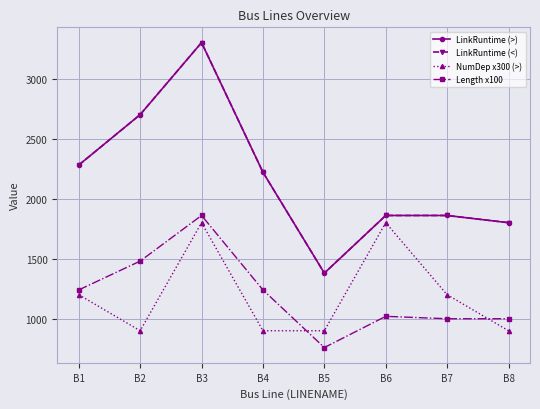

Reading left to right, what are all the values shown in this chart?

LinkRuntime (>): B1=2280.0	B2=2700.0	B3=3300.0	B4=2220.0	B5=1380.0	B6=1860.0	B7=1860.0	B8=1800.0
LinkRuntime (<): B1=2280.0	B2=2700.0	B3=3300.0	B4=2220.0	B5=1380.0	B6=1860.0	B7=1860.0	B8=1800.0
NumDep x300 (>): B1=1200.0	B2=900.0	B3=1800.0	B4=900.0	B5=900.0	B6=1800.0	B7=1200.0	B8=900.0
Length x100: B1=1240.0	B2=1480.0	B3=1860.0	B4=1240.0	B5=760.0	B6=1020.0	B7=1000.0	B8=1000.0